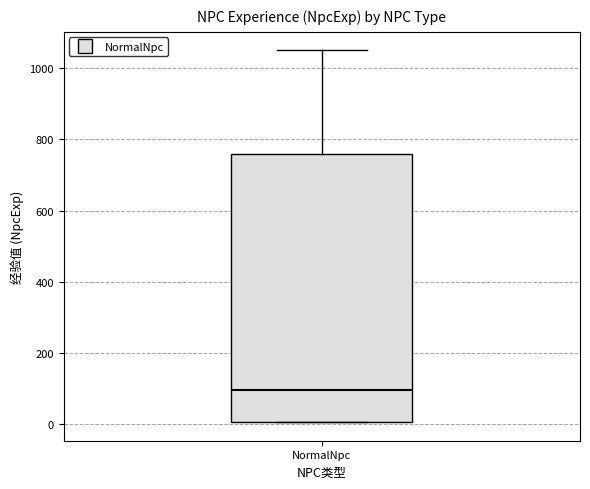

Where is the upper edge of the box for NormalNpc on the y-axis? The values are not printed on the chart, so give them approximately, as read against the axis.

760